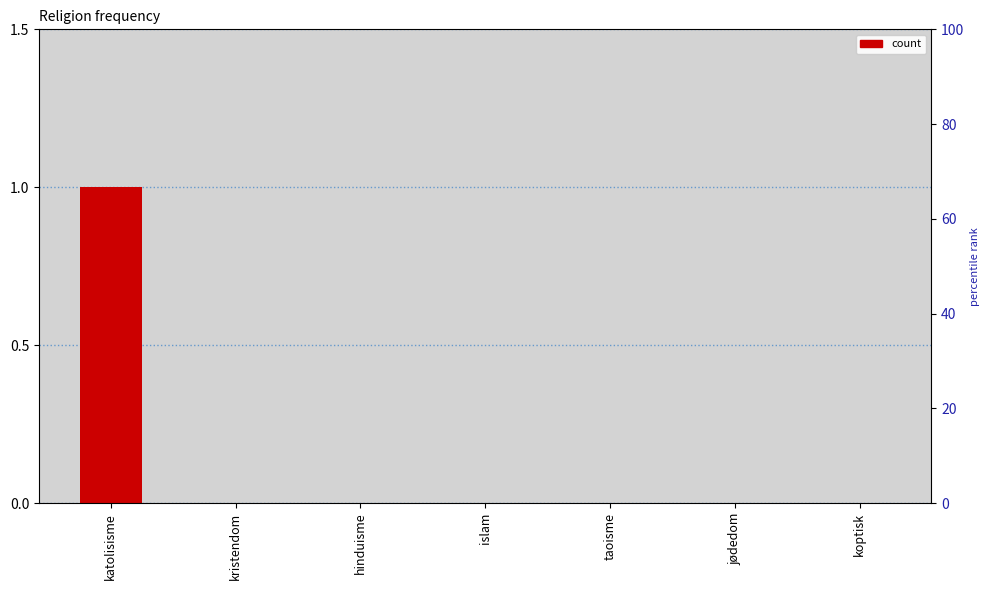

Reading right to left, what are all the values shown in this chart?

koptisk=0	jødedom=0	taoisme=0	islam=0	hinduisme=0	kristendom=0	katolisisme=1